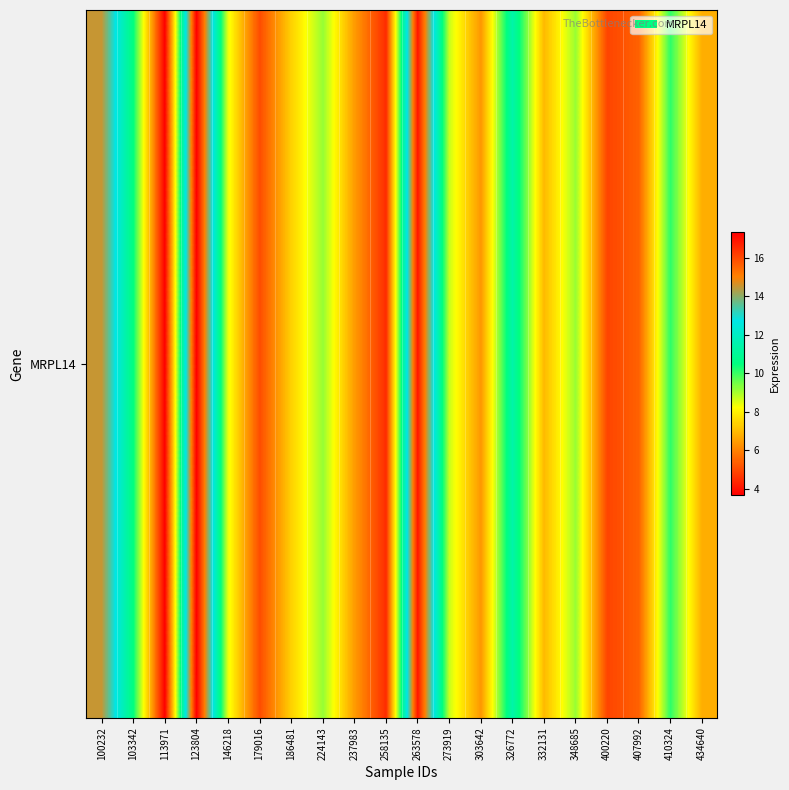

How many categories are shown in the chart?

20